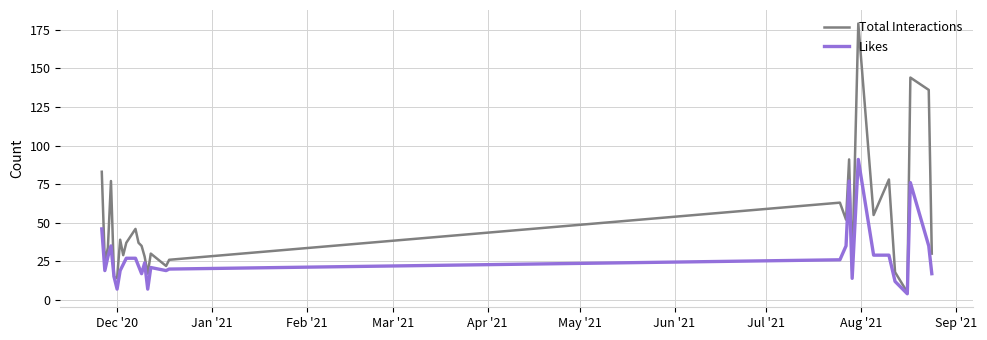

Rank the series by their maximum value, from highest to lowest.

Total Interactions, Likes